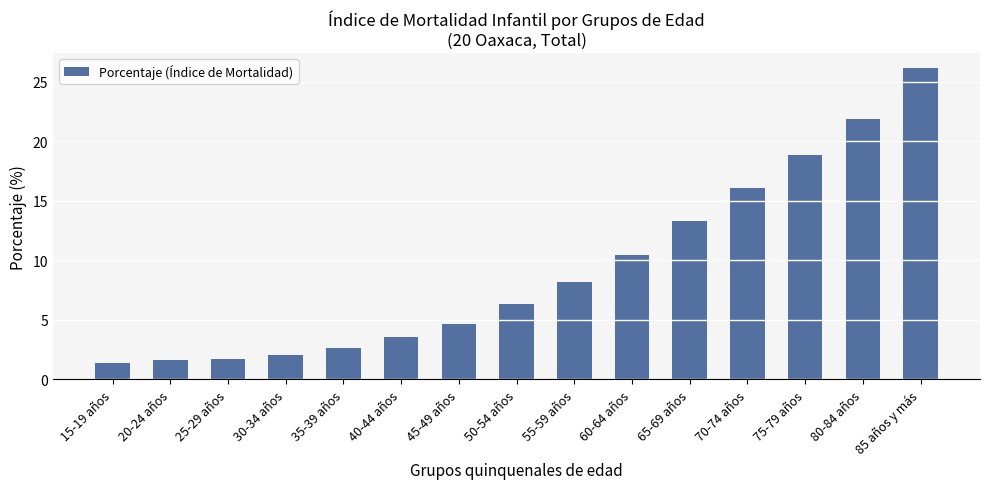

What is the difference between the maximum and second lowest values?

24.4